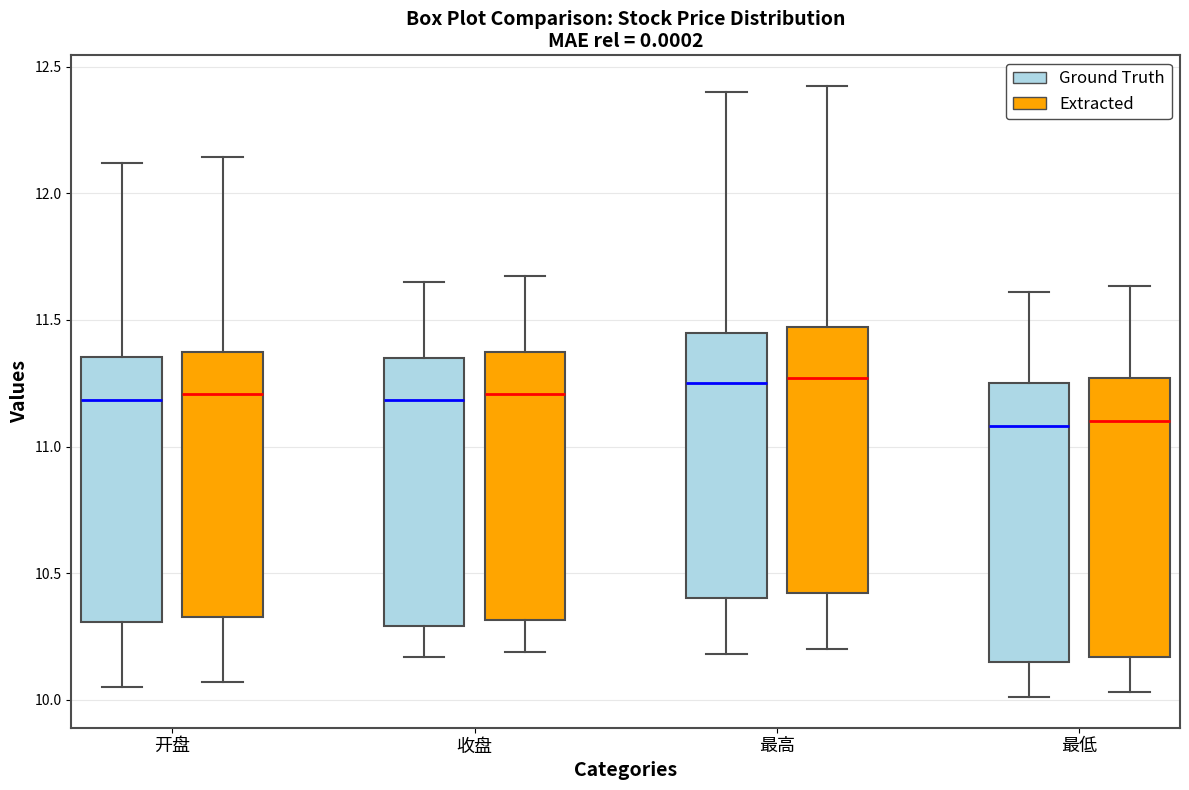

Reading left to right, read every box against the y-axis: the position of its median line, the range the box covers, and the ends of its whiskers. The values are not printed on the chart, so give them approximately, as read against the axis.

开盘 (Ground Truth): median 11.20, box 10.30 to 11.35, whiskers 10.05 to 12.10
开盘 (Extracted): median 11.20, box 10.35 to 11.40, whiskers 10.05 to 12.15
收盘 (Ground Truth): median 11.20, box 10.30 to 11.35, whiskers 10.15 to 11.65
收盘 (Extracted): median 11.20, box 10.30 to 11.35, whiskers 10.20 to 11.65
最高 (Ground Truth): median 11.25, box 10.40 to 11.45, whiskers 10.20 to 12.40
最高 (Extracted): median 11.25, box 10.40 to 11.45, whiskers 10.20 to 12.40
最低 (Ground Truth): median 11.10, box 10.15 to 11.25, whiskers 10.00 to 11.60
最低 (Extracted): median 11.10, box 10.15 to 11.25, whiskers 10.05 to 11.65